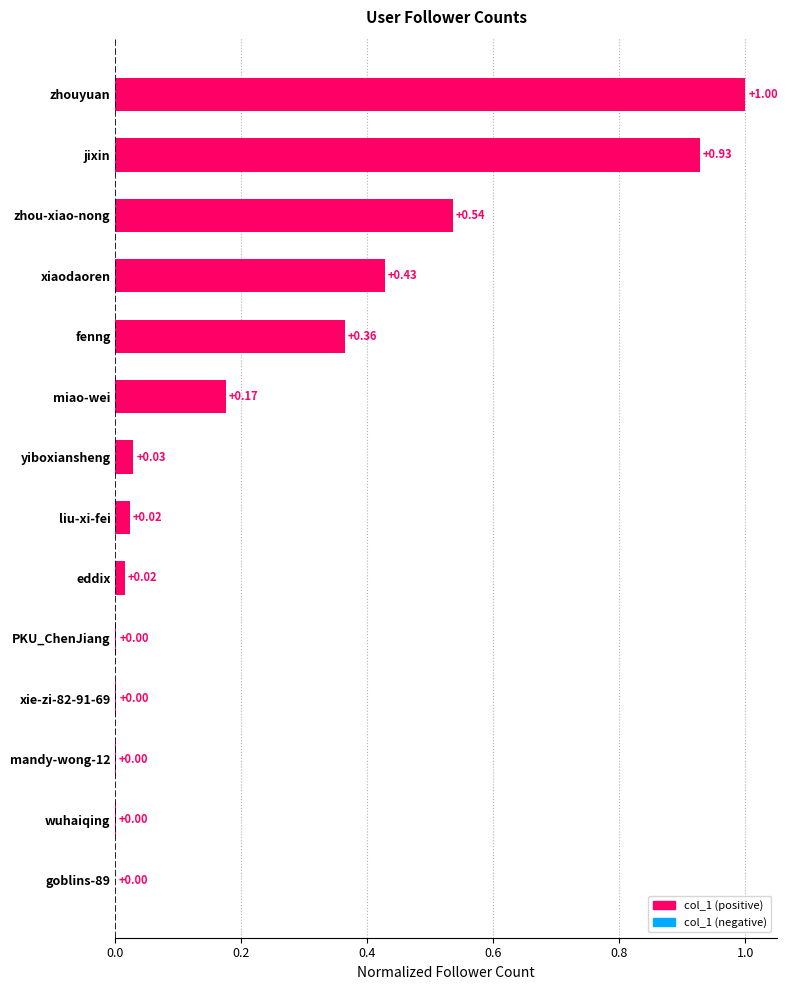

Count the number of data series in this chart.

1